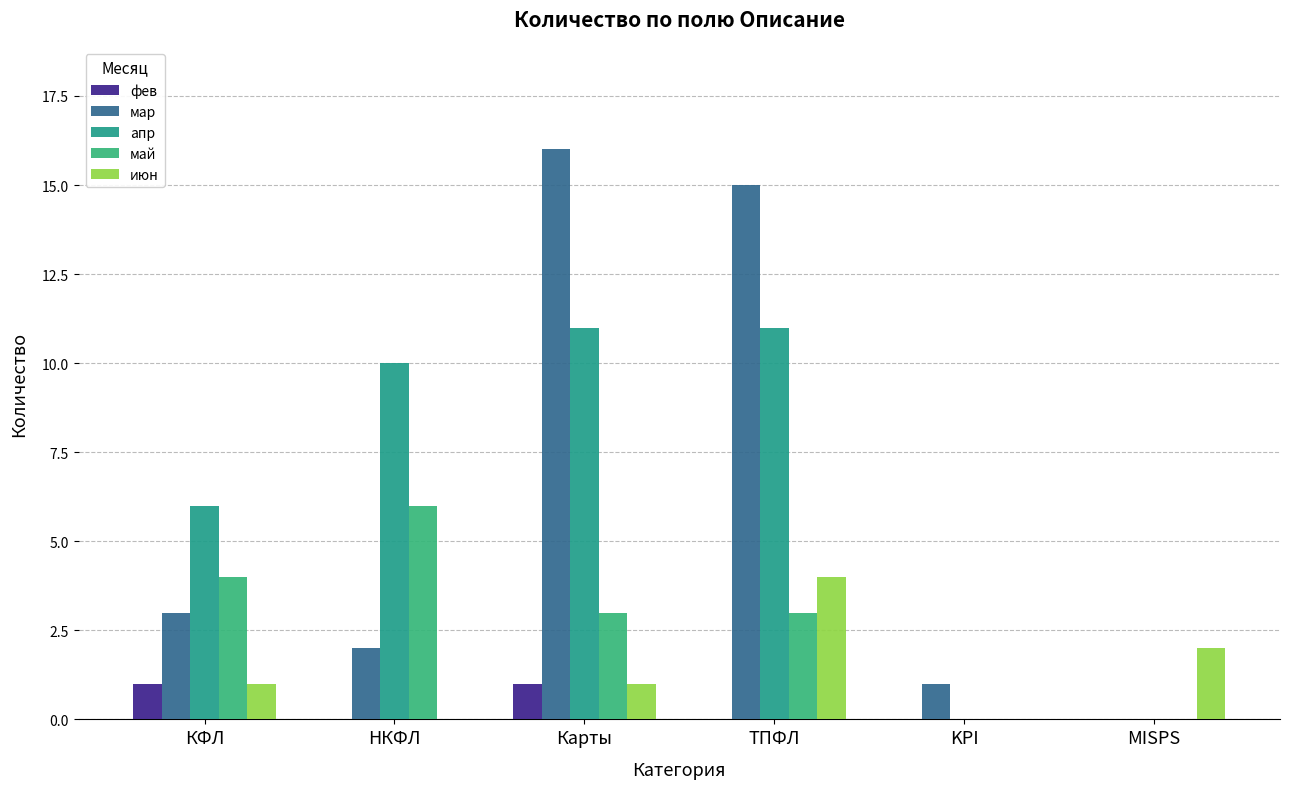

Reading left to right, what are all the values shown in this chart?

фев: 1	0	1	0	0	0
мар: 3	2	16	15	1	0
апр: 6	10	11	11	0	0
май: 4	6	3	3	0	0
июн: 1	0	1	4	0	2